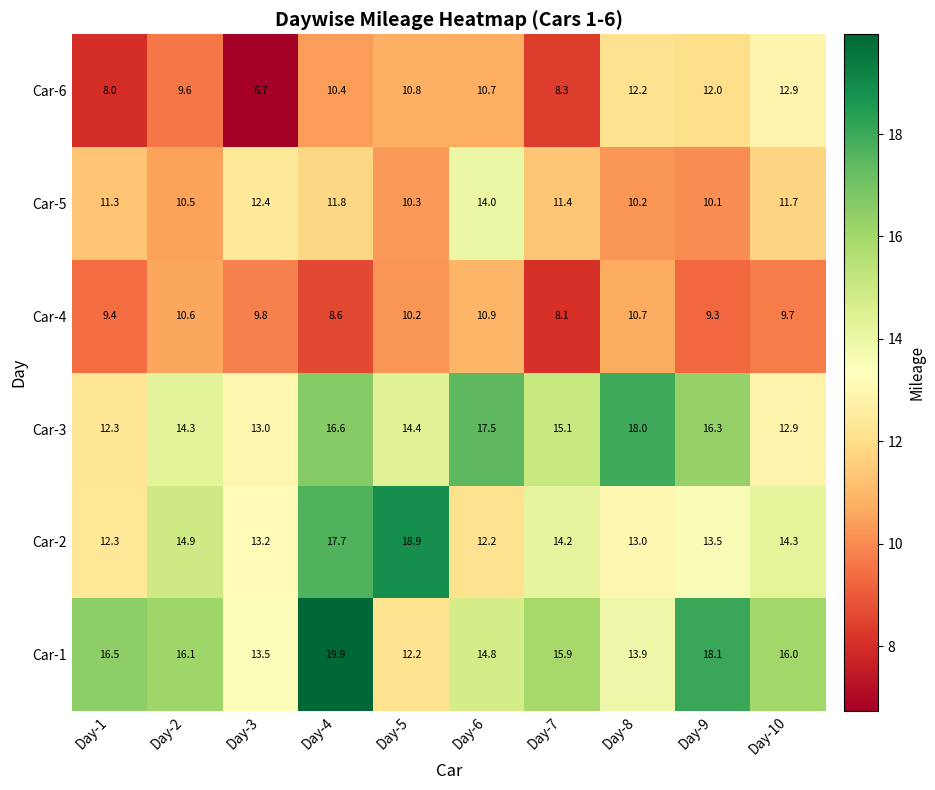

At which label is Car-5 closest to 12?

Day-4